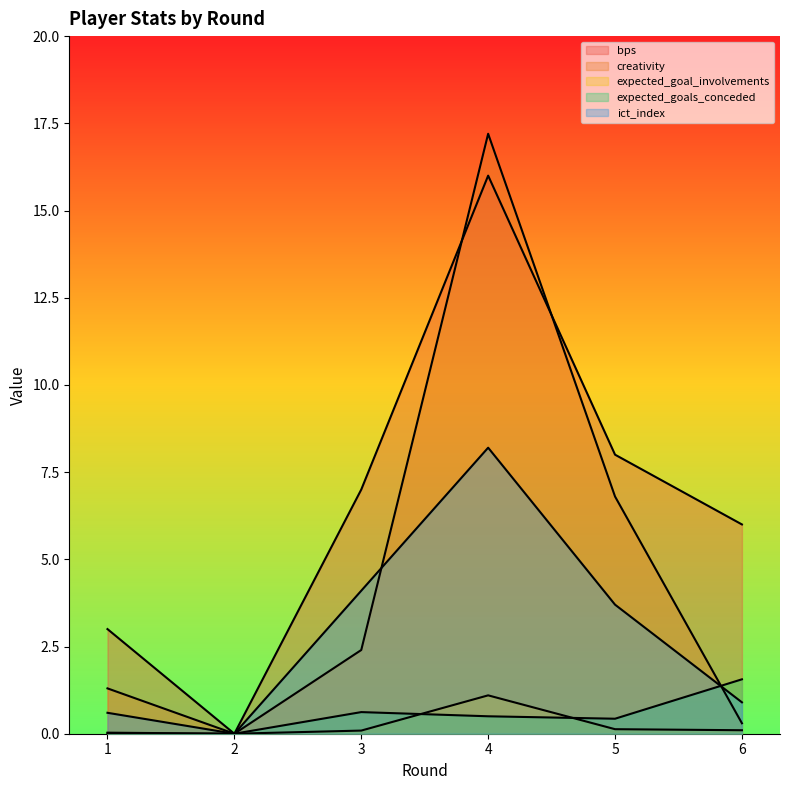

In creativity, how many points are lower than both neighbors (excluding endpoints)?

1